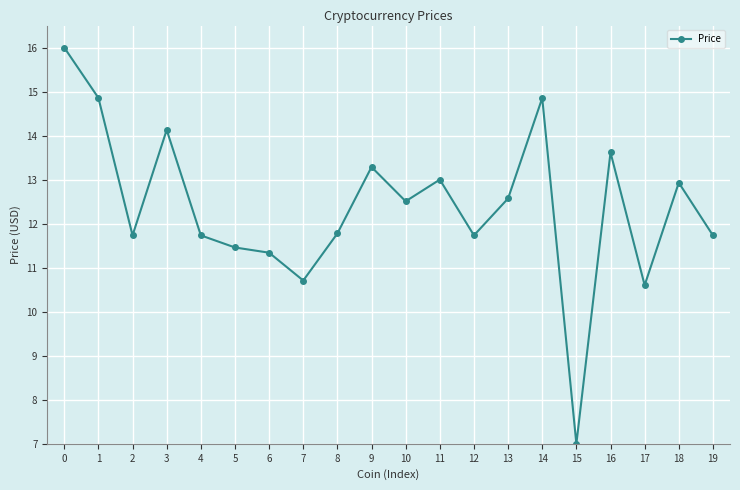

What is the change in value from 0 to 12?

-4.3